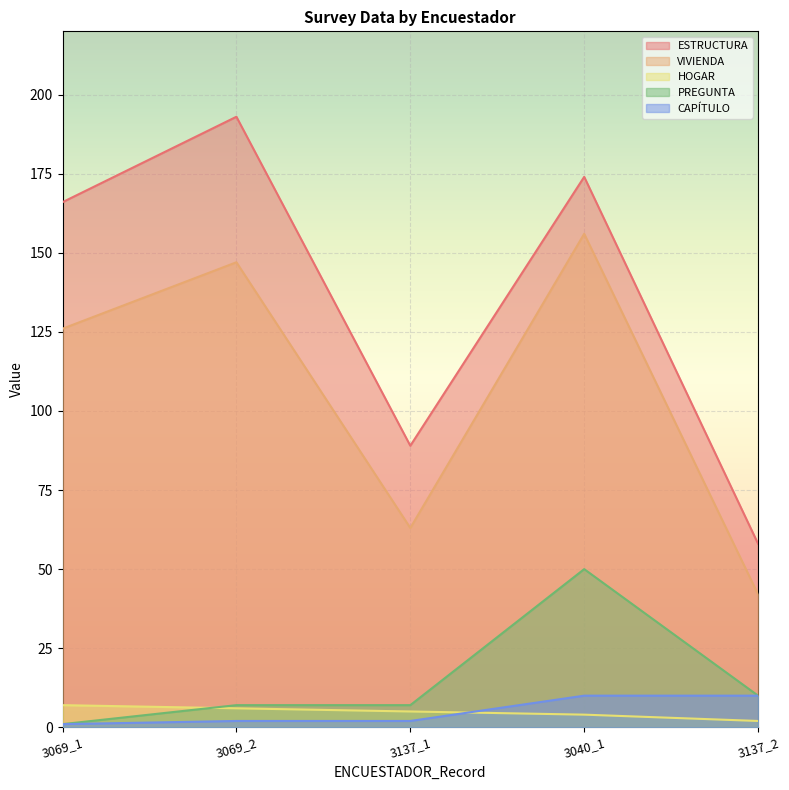

Which category has the lowest value in the PREGUNTA series?

3069_1